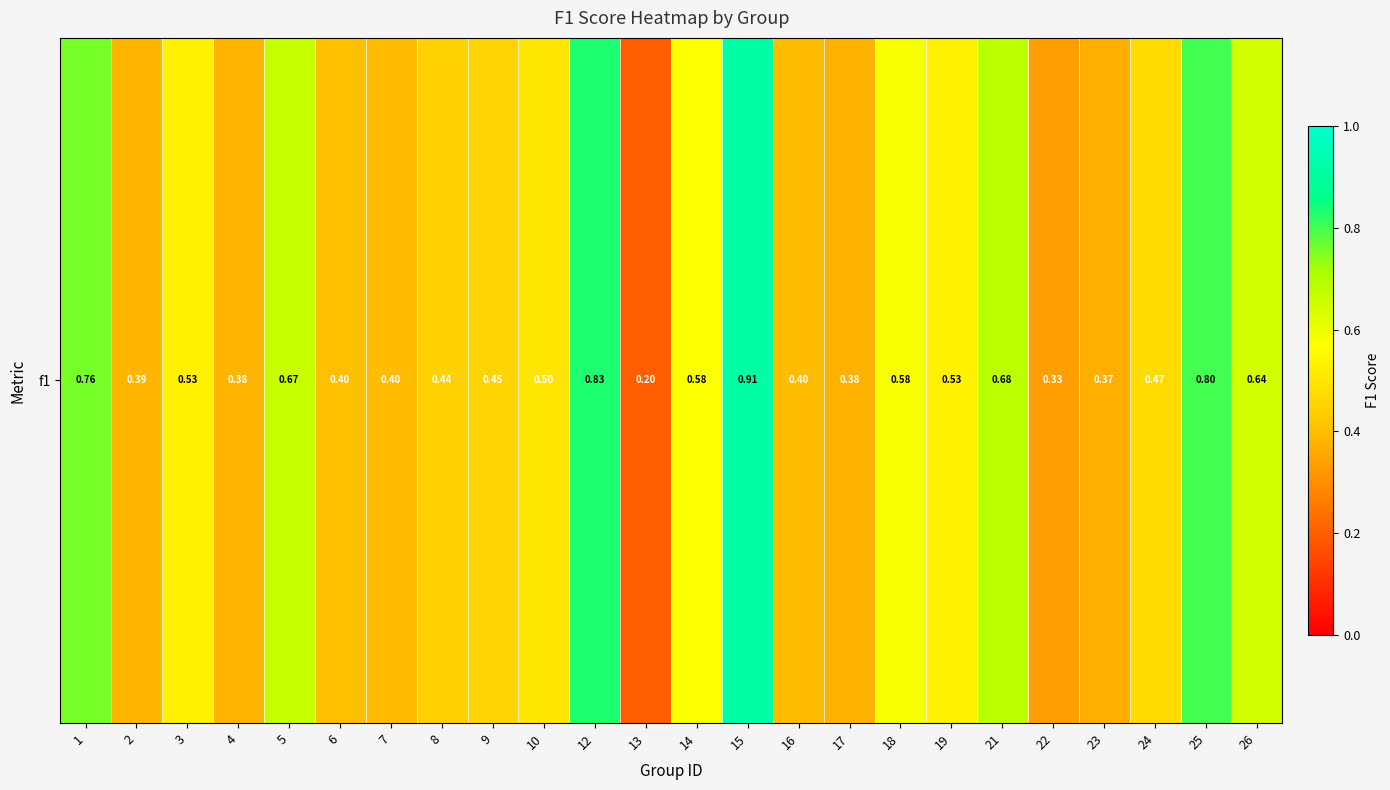

What is the sum of all values?

12.6